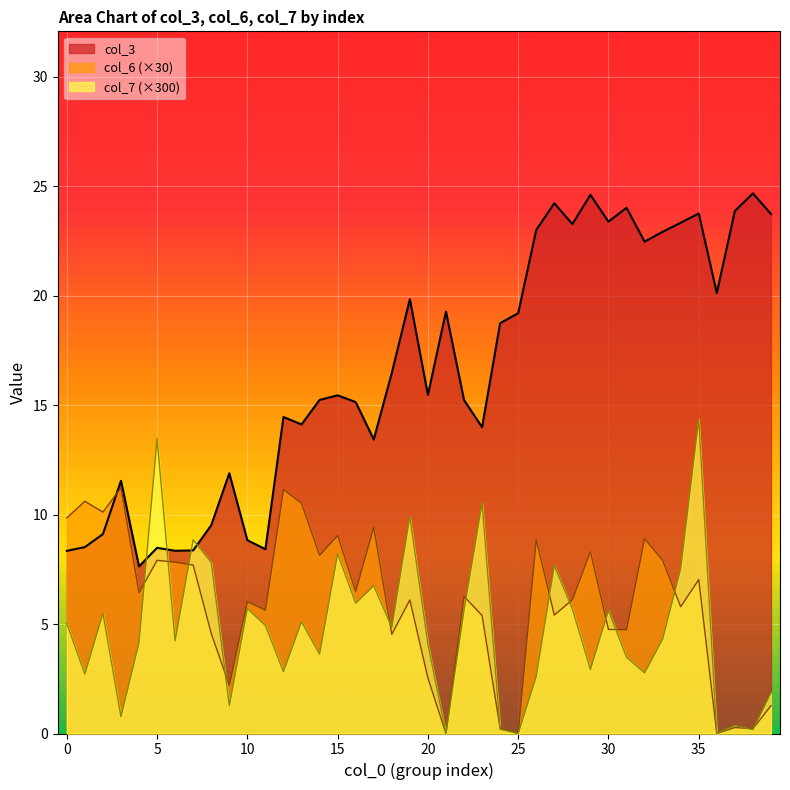

True or false: col_3 and col_7 intersect in this chart.

True